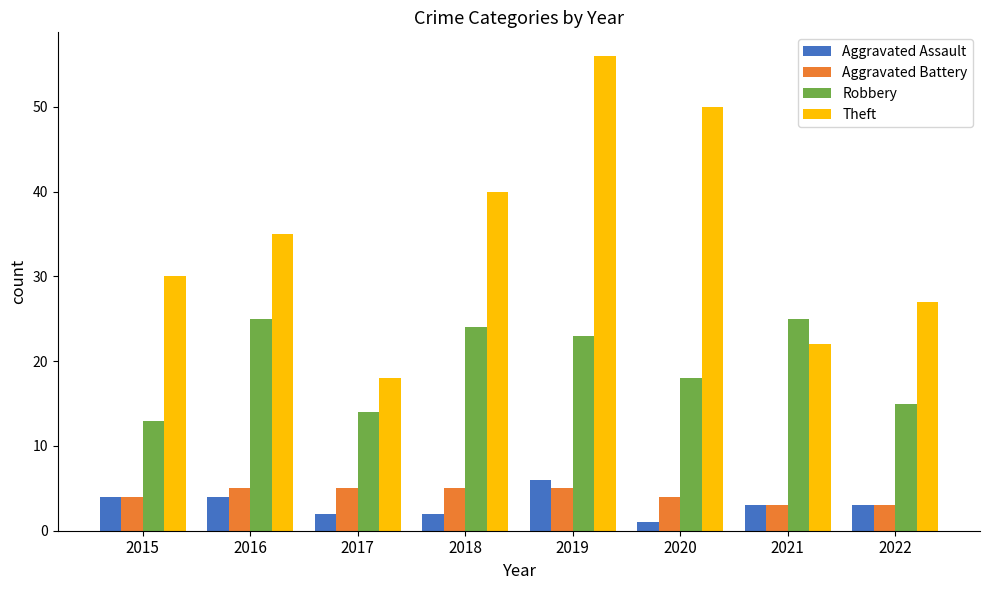

Which series changed the most between 2019 and 2020?

Theft